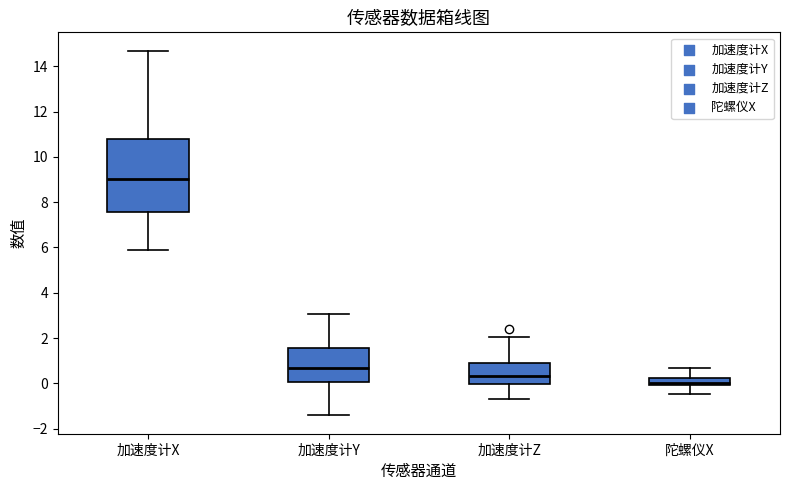

Which box's median line is the lowest?

陀螺仪X